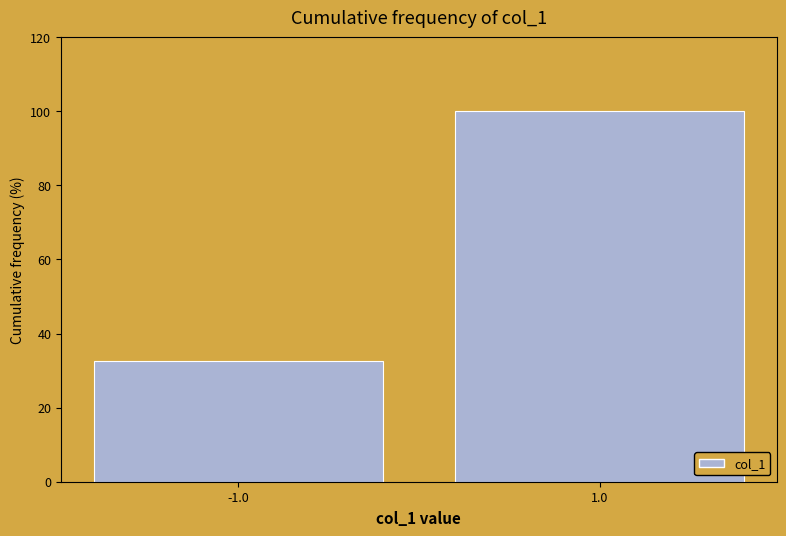

Reading left to right, extract all data points from this chart.

32.7	100.0